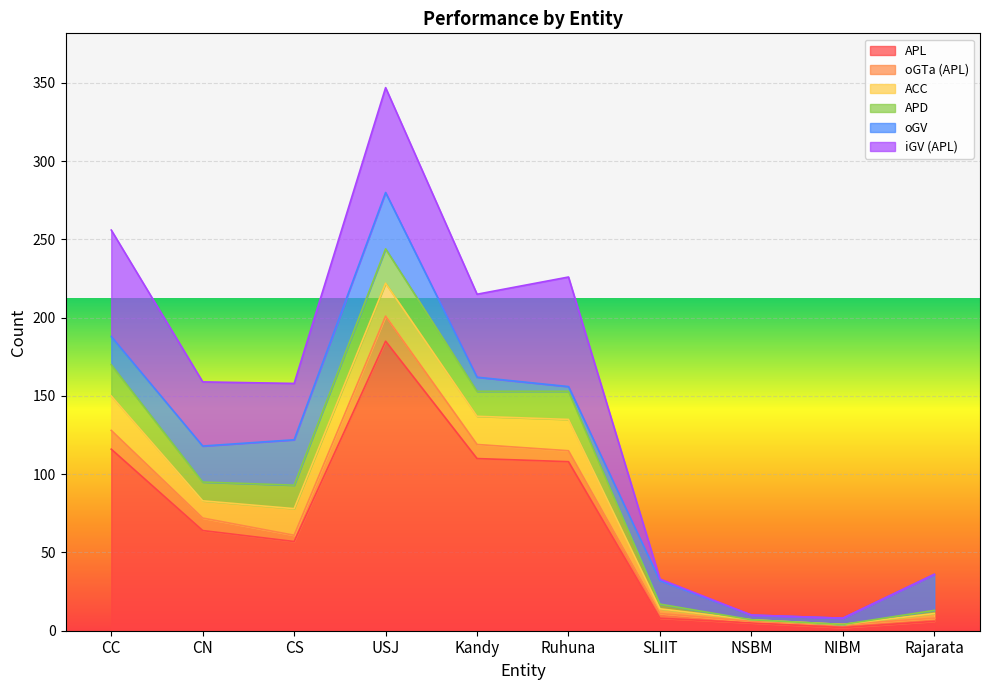

Between CC and CN, which is larger?

CC